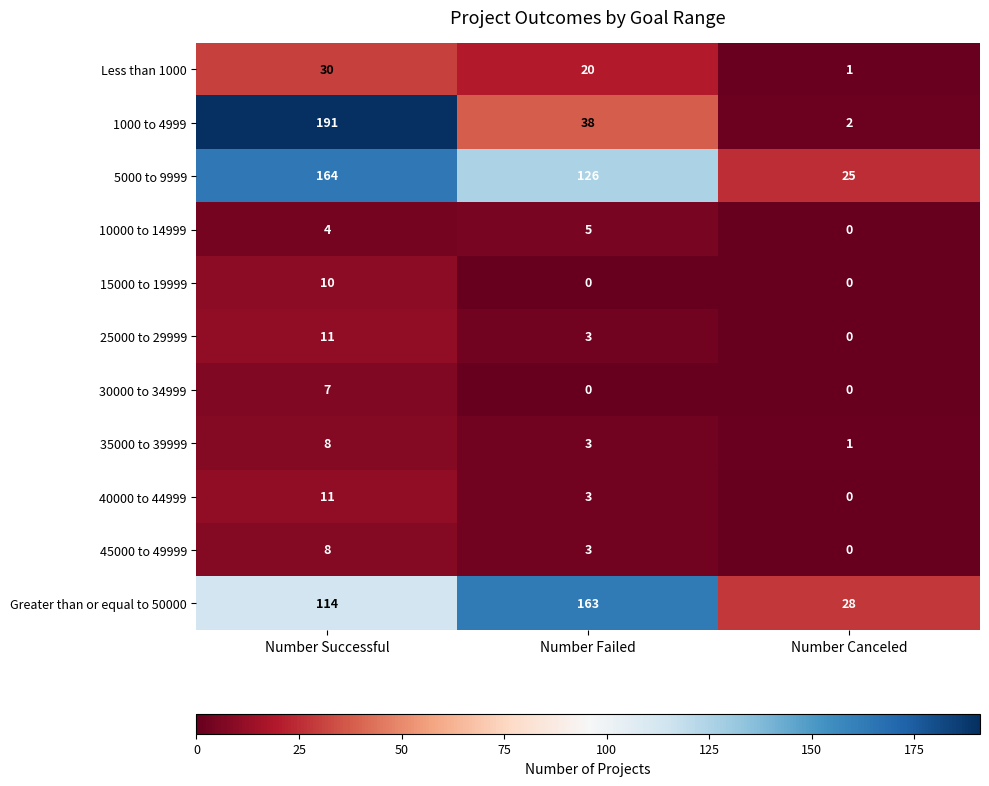

At how many categories does at least one series exceed 78?

2